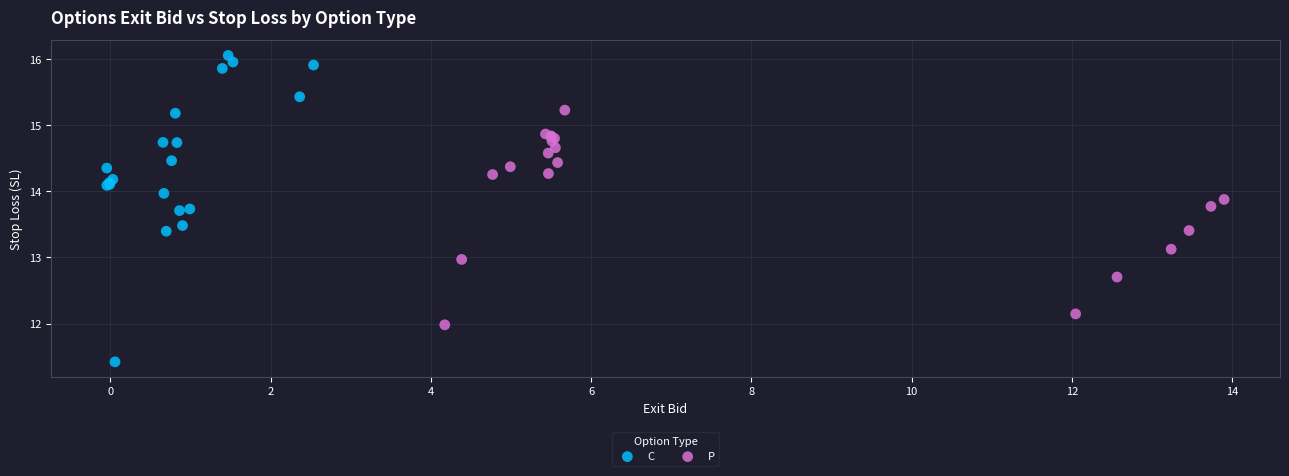

Which series has the widest spread of Y values?

C